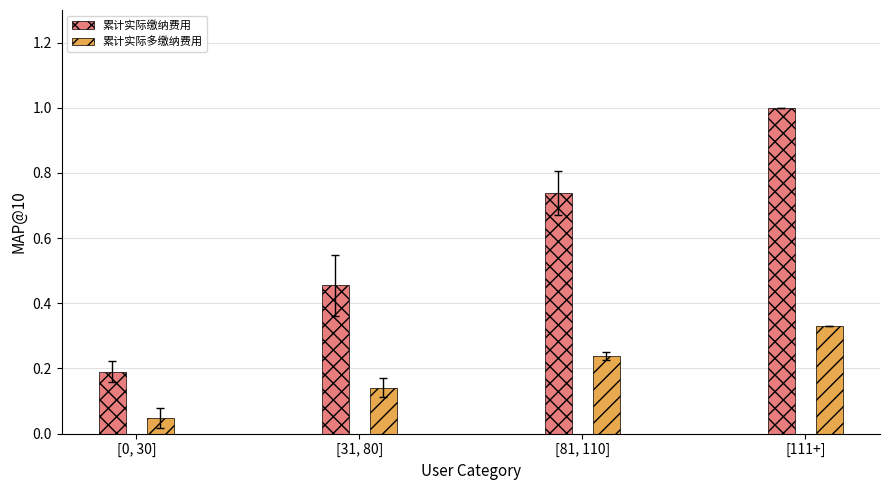

At which label does 累计实际缴纳费用 reach its peak?

[111+]